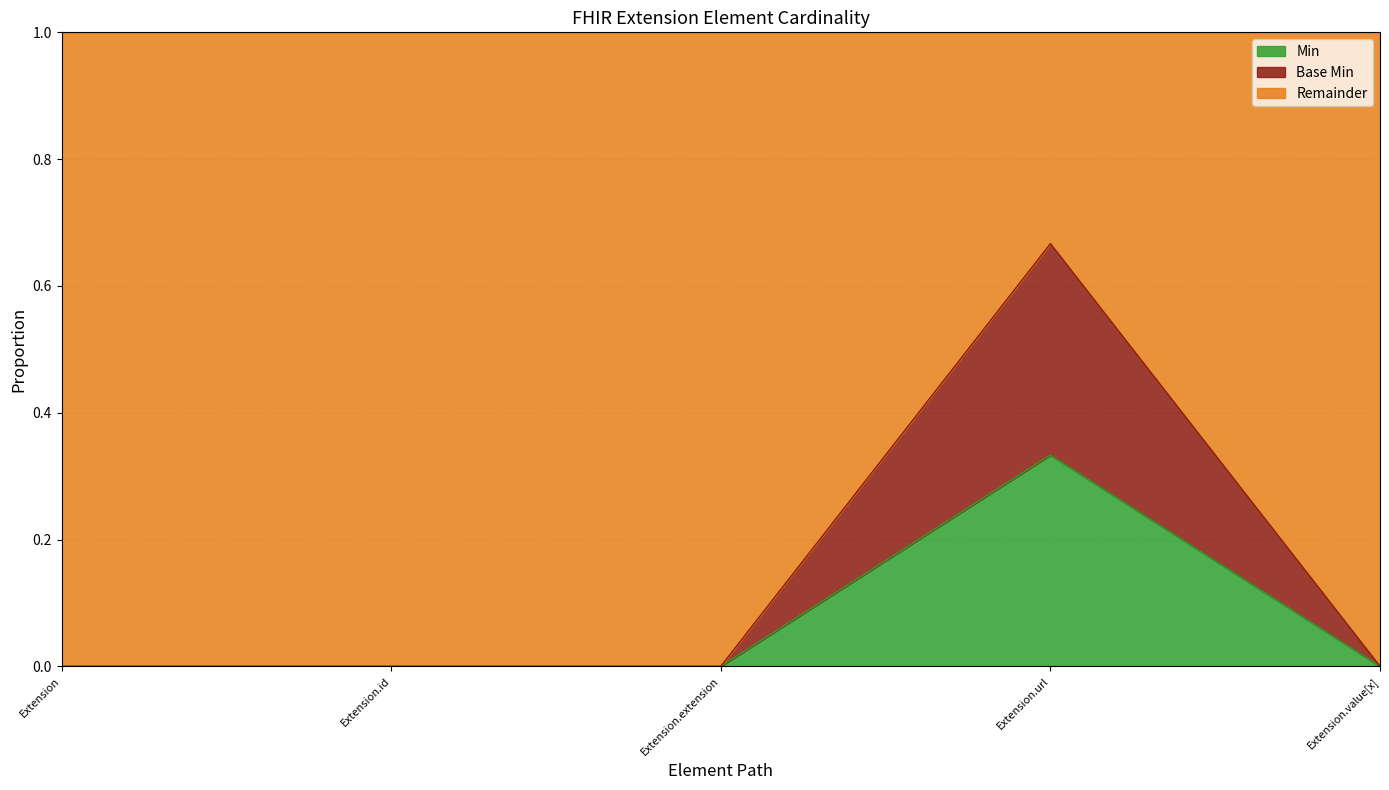

The Base Min series shows 0.0 at Extension.value[x]. True or false?

True